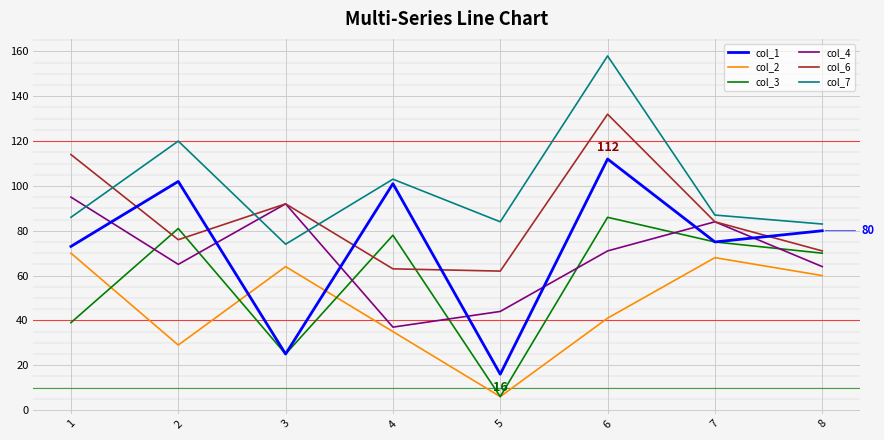

At which category does col_7 reach its first local valley?

3